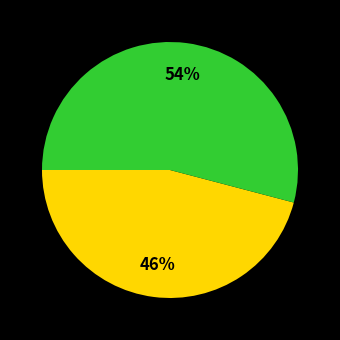

Count the number of slices in the pie.

2